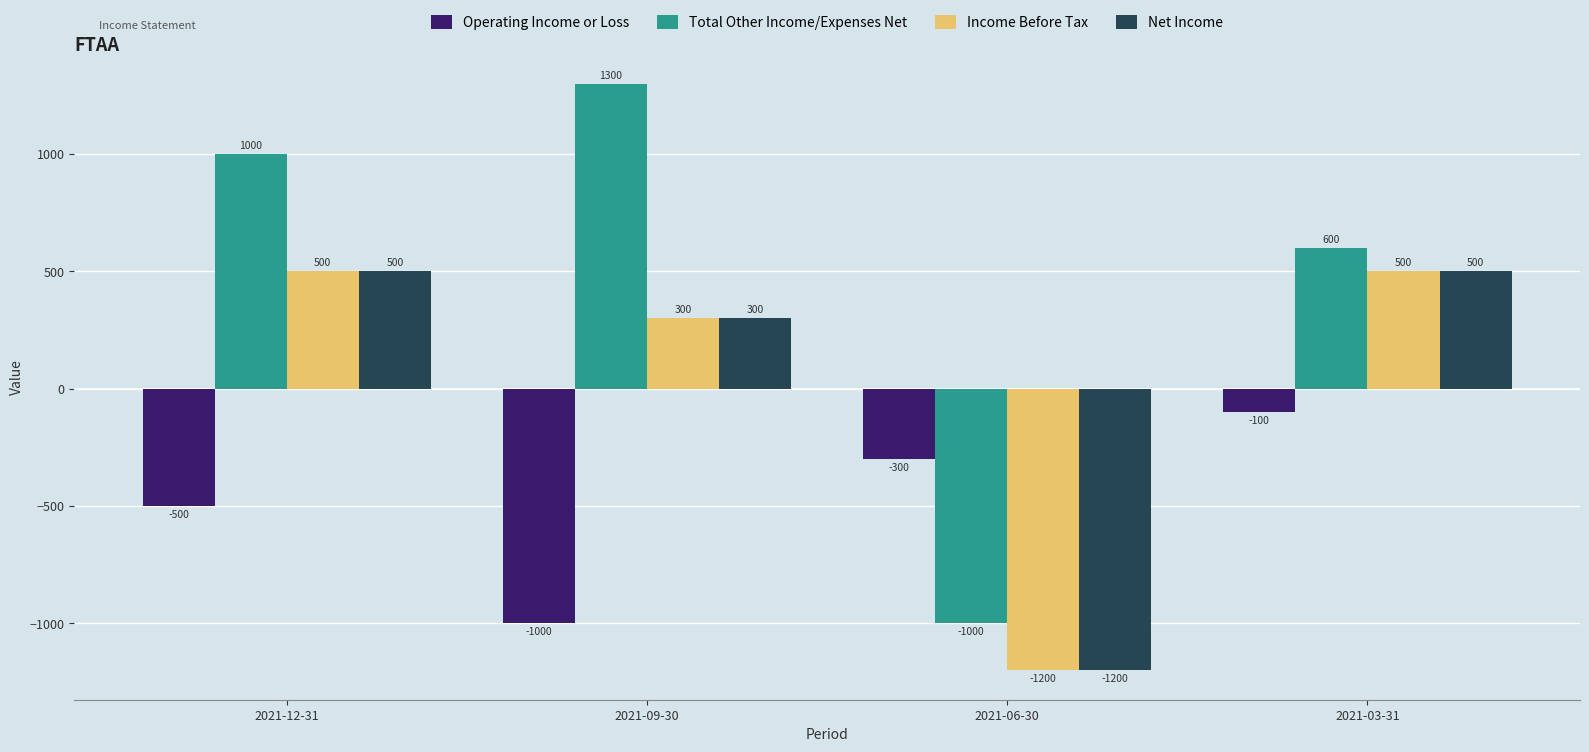

Reading left to right, what are all the values shown in this chart?

Operating Income or Loss: 2021-12-31=-500	2021-09-30=-1000	2021-06-30=-300	2021-03-31=-100
Total Other Income/Expenses Net: 2021-12-31=1000	2021-09-30=1300	2021-06-30=-1000	2021-03-31=600
Income Before Tax: 2021-12-31=500	2021-09-30=300	2021-06-30=-1200	2021-03-31=500
Net Income: 2021-12-31=500	2021-09-30=300	2021-06-30=-1200	2021-03-31=500